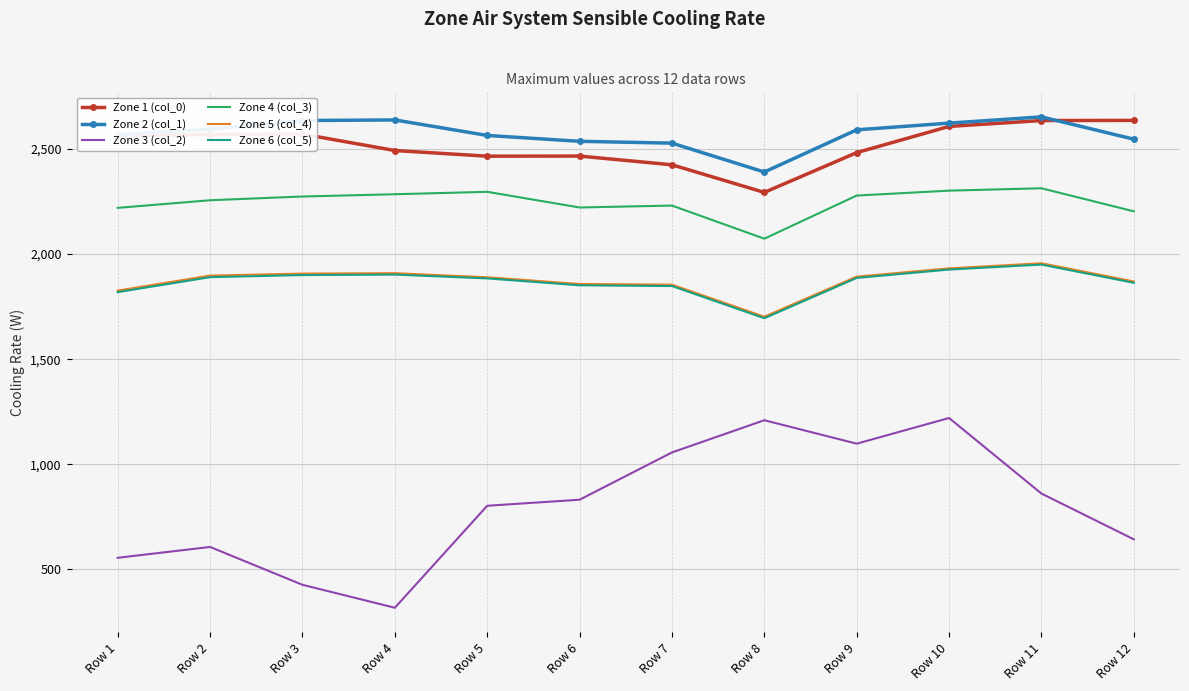

Which series has the widest spread of values?

Zone 3 (col_2)